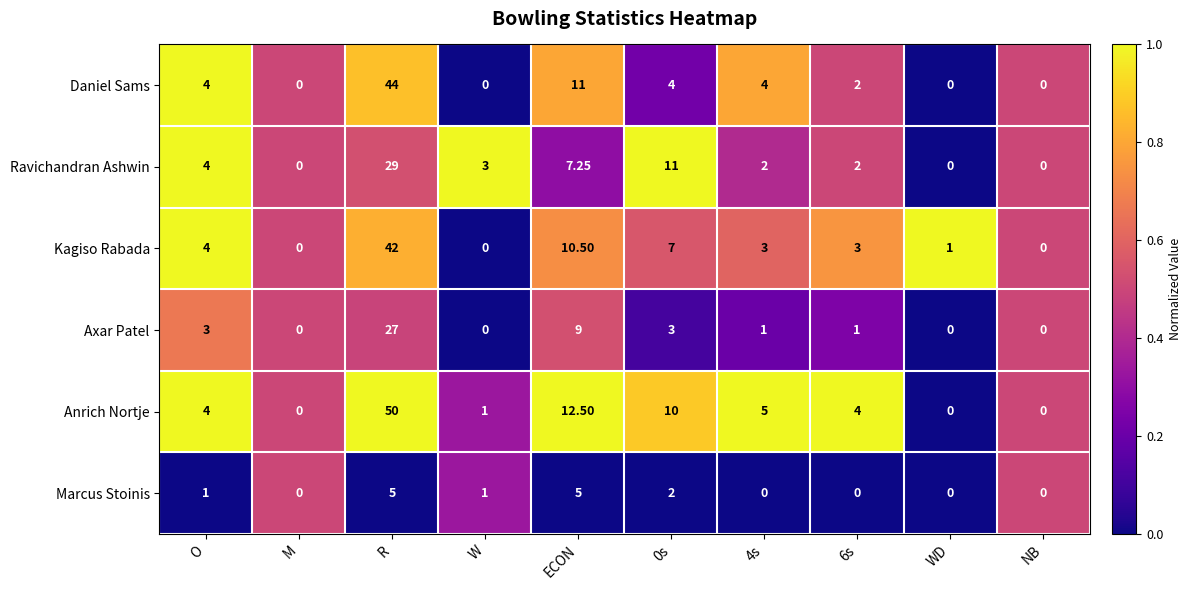

Which series has the widest spread of values?

Anrich Nortje